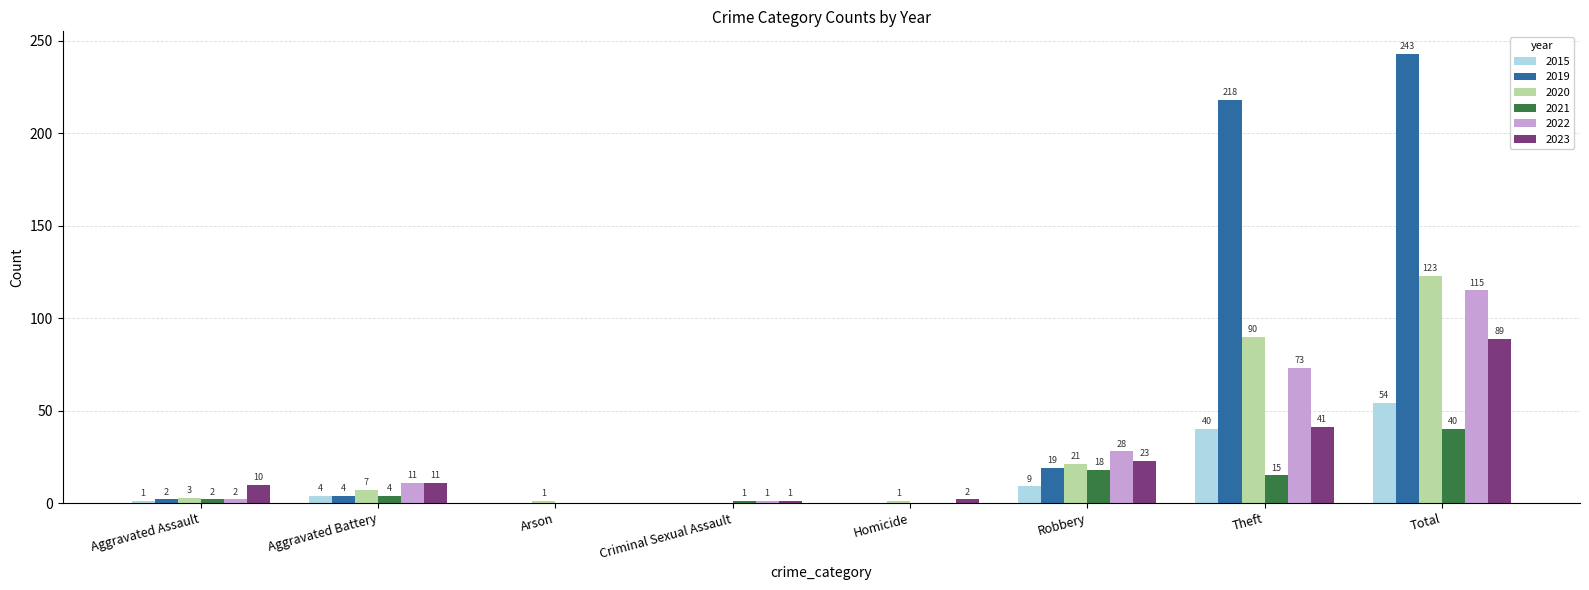

What is the sum of all 2015 values?

108